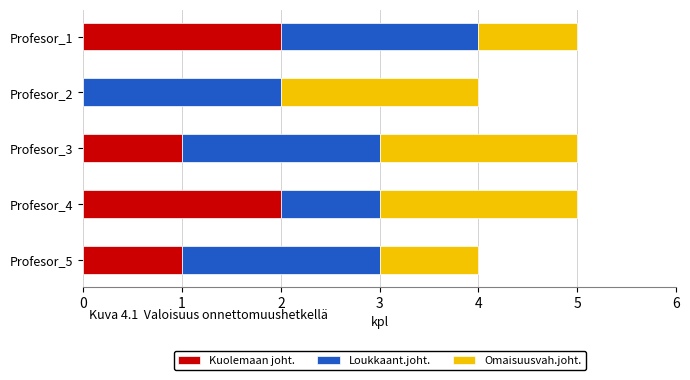

What is the sum of all Kuolemaan joht. values?

6